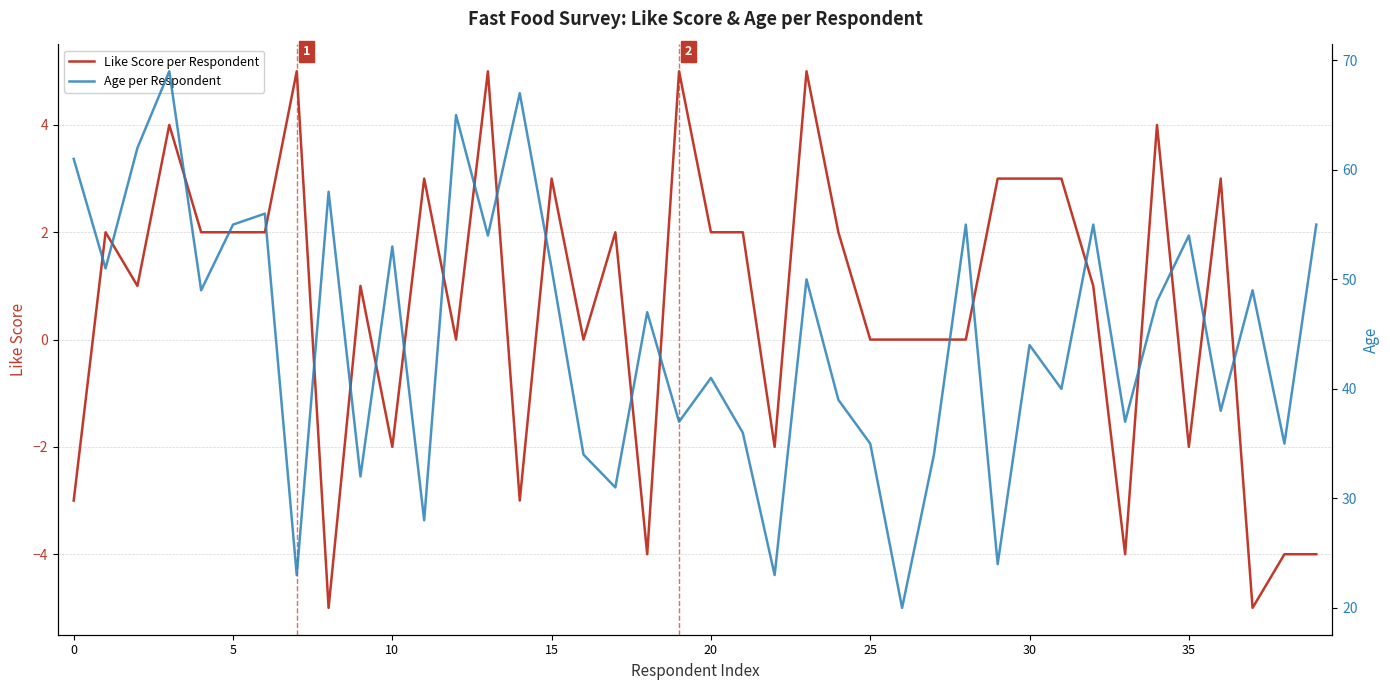

Where is Like Score per Respondent nearest to the value 0?

12